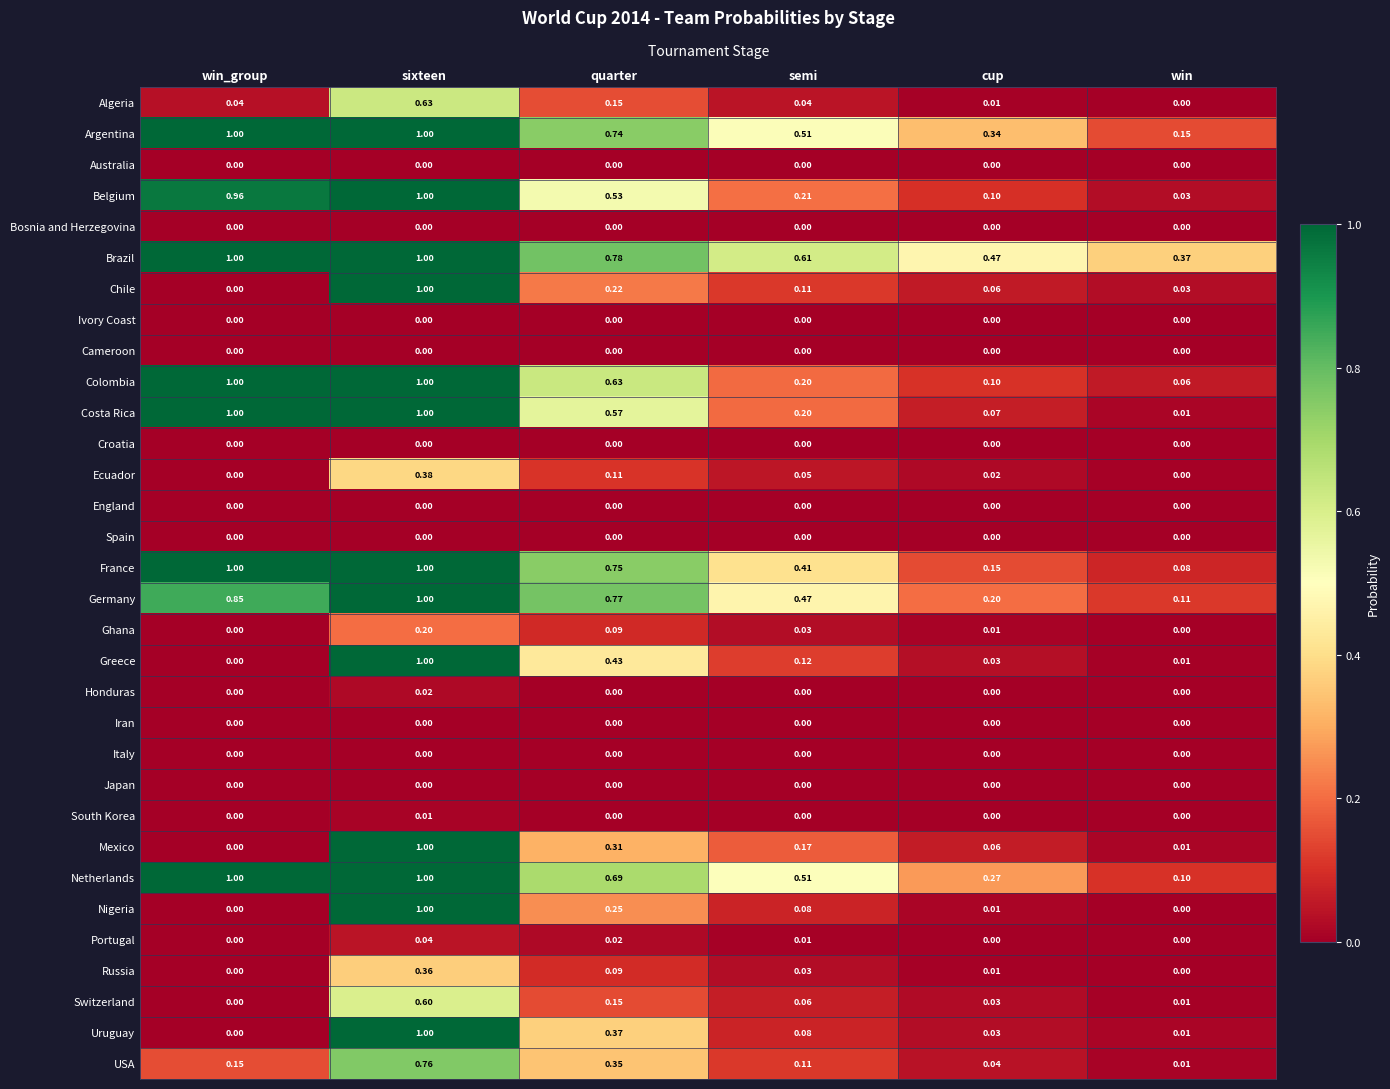

Which series changed the most between quarter and semi?

Colombia